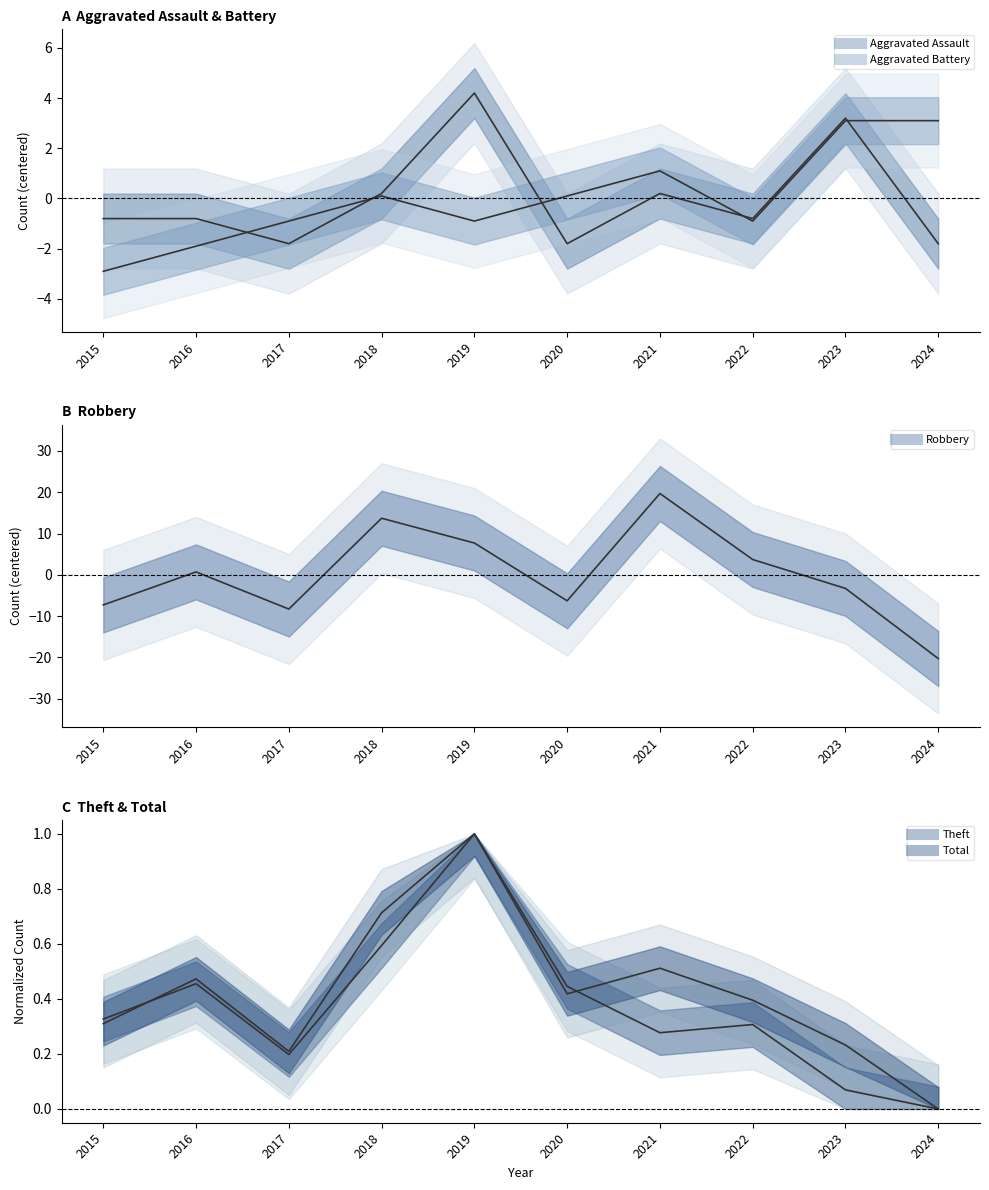

How many times do Robbery and Aggravated Battery cross each other?

6